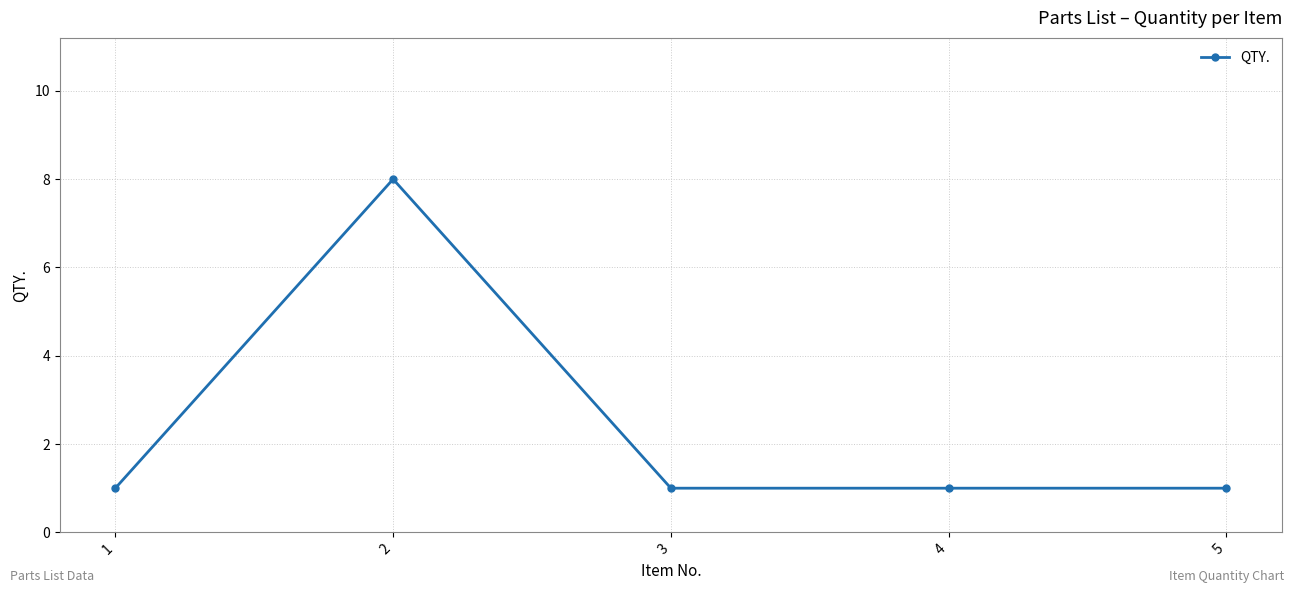

What is the sum of all values?

12